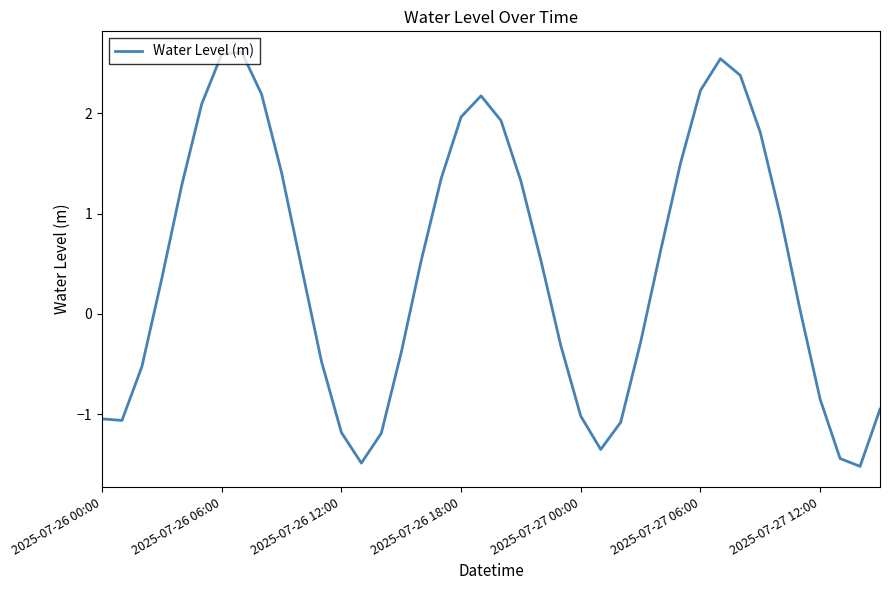

What is the difference between the maximum and minimum values?

4.1